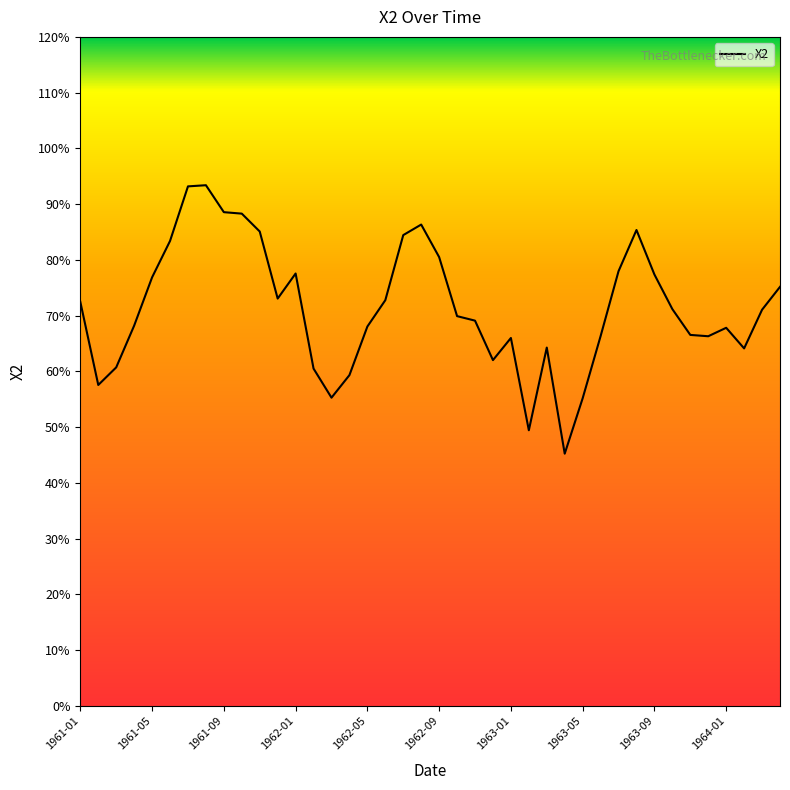

How many lines are shown in the chart?

1